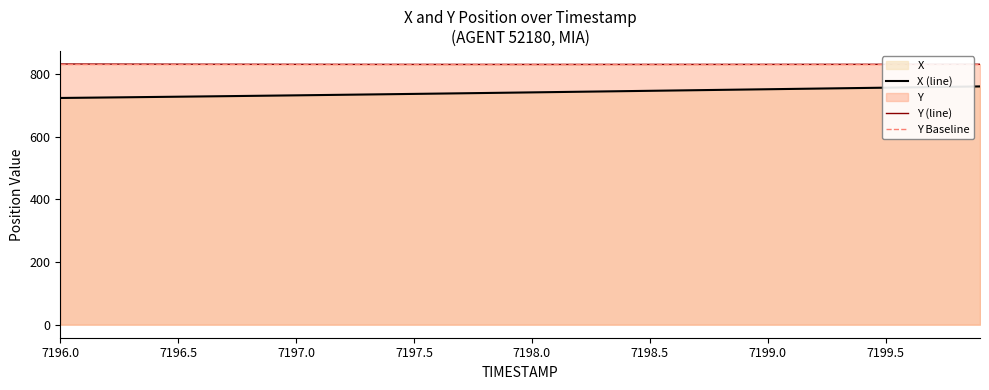

Does the chart display data point markers on the line(s)?

No